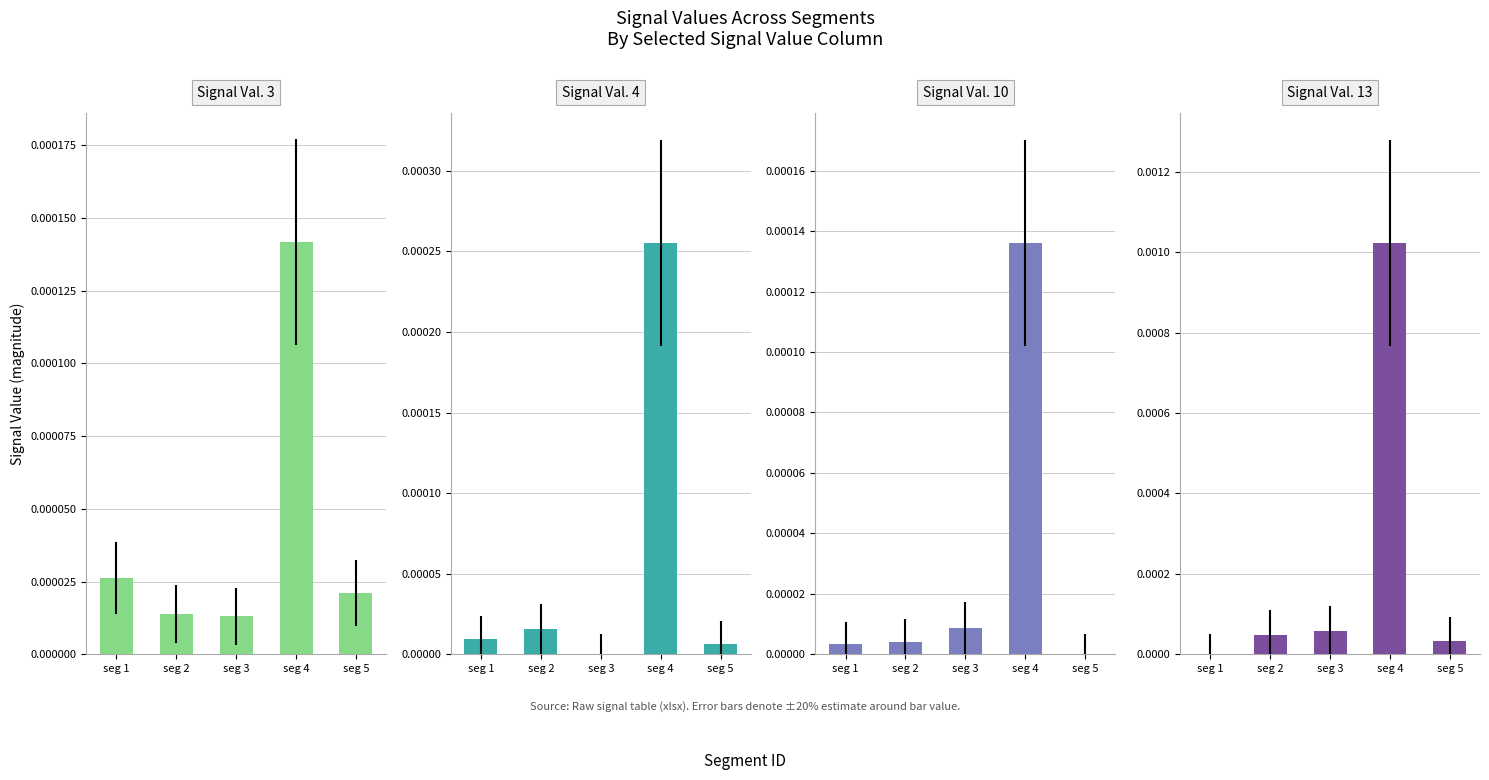

Which series has the largest range (max minus min)?

Signal Value 13